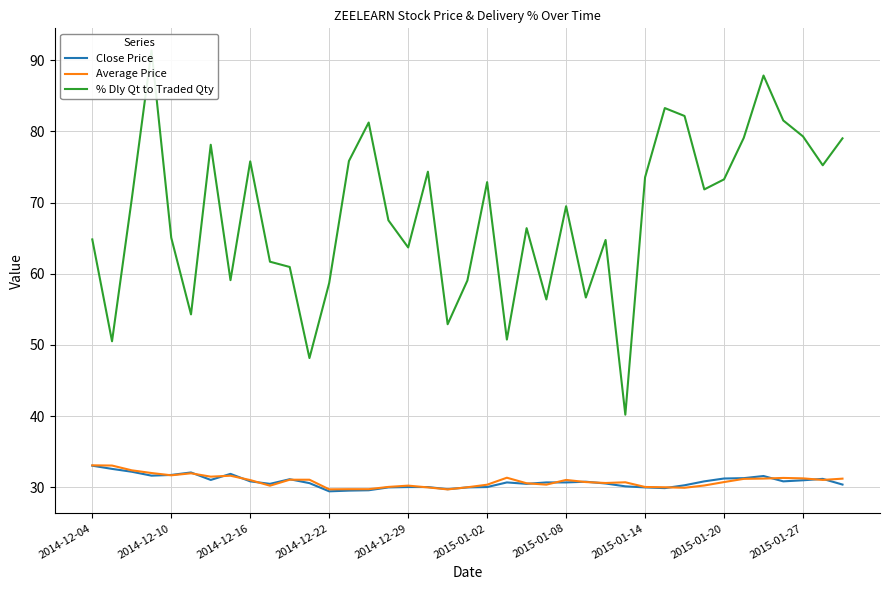

What is the minimum value for Average Price?

29.7